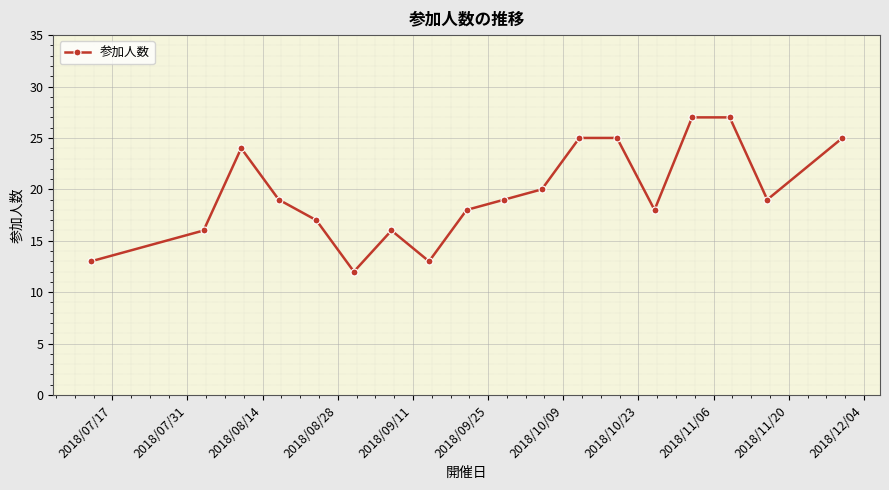

What is the greatest value displayed?

27